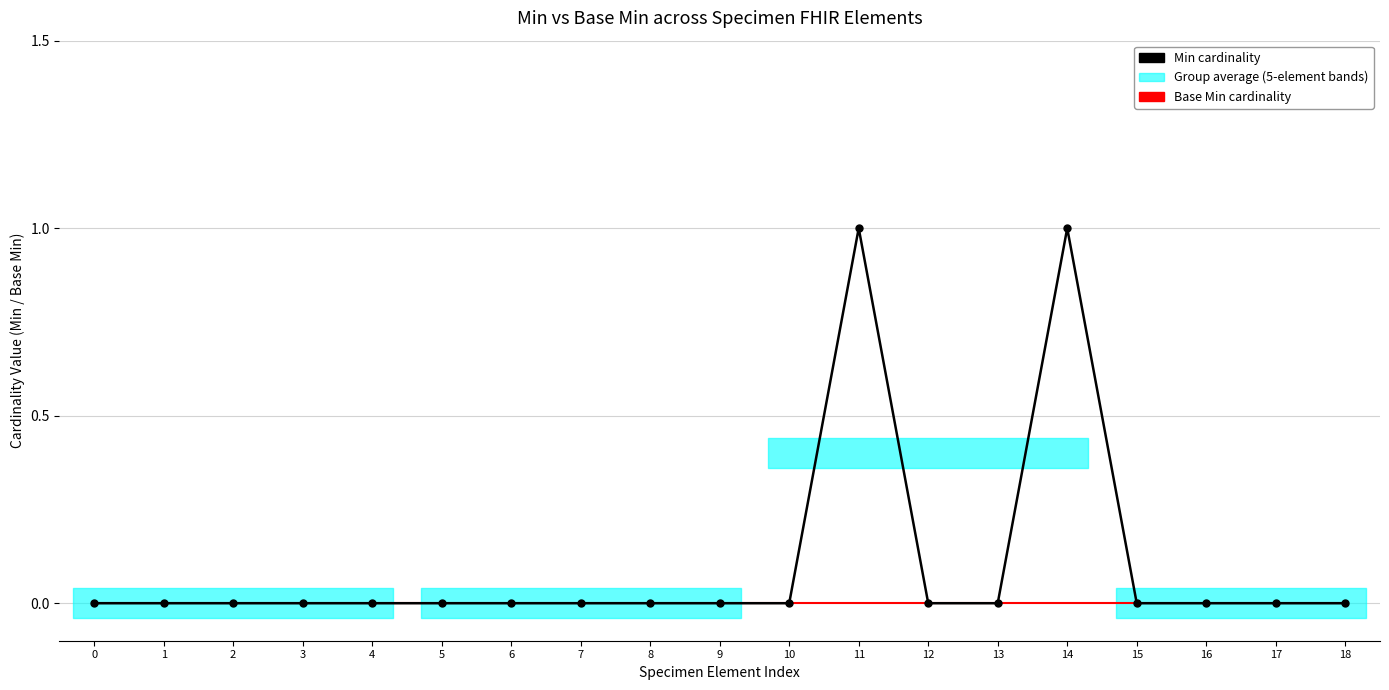

How many lines are shown in the chart?

2